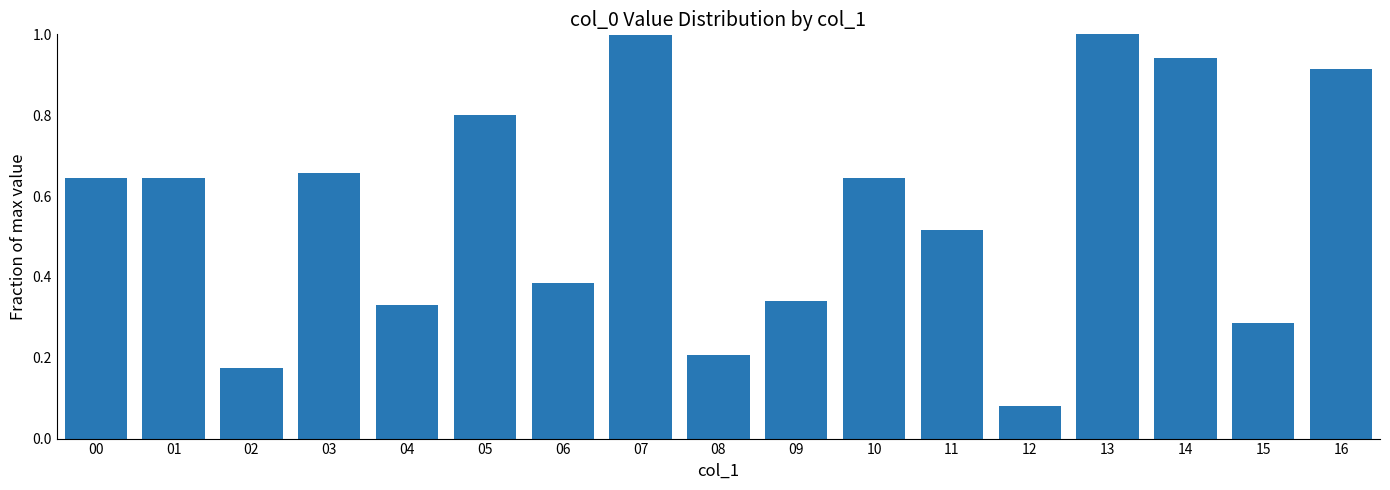

What is the greatest value displayed?

1.0